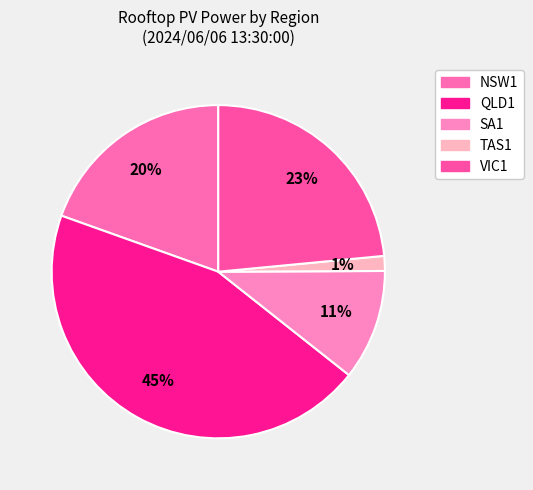

To the nearest percent, what percentage of the pie is NSW1?

20%